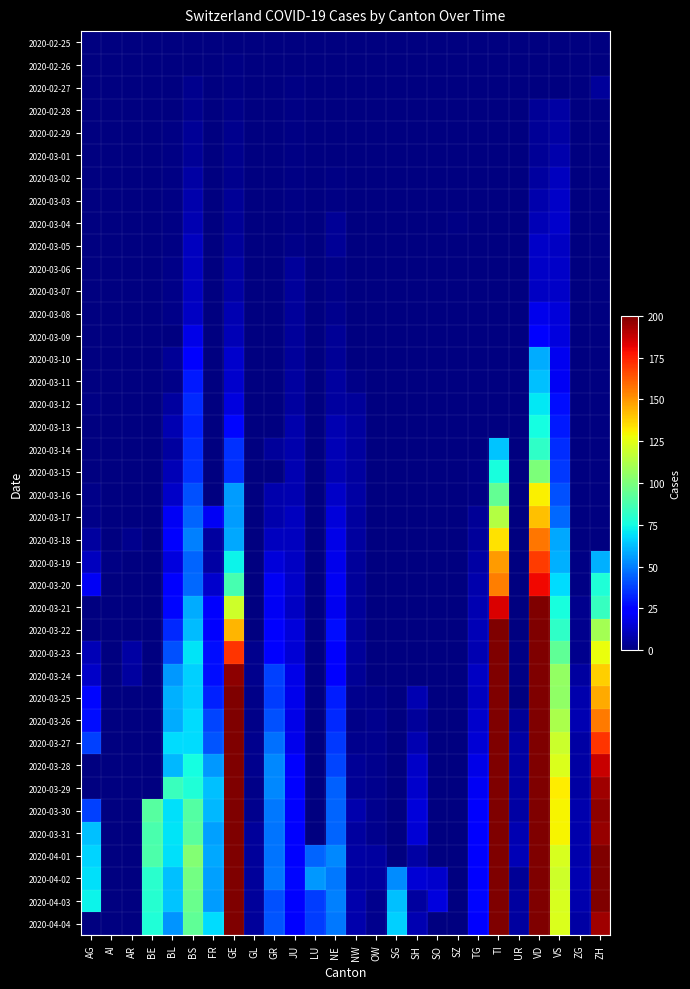

The 2020-02-29 series shows 3.0 at GE. True or false?

True